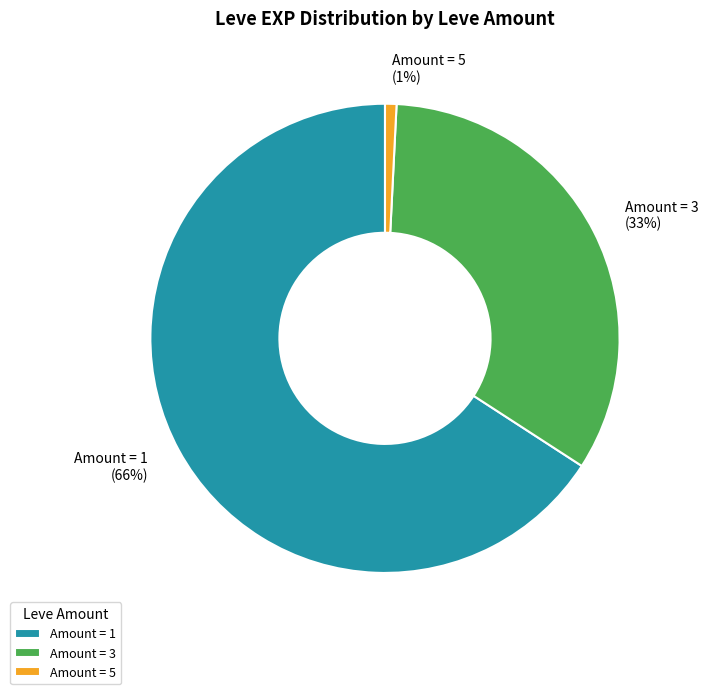

What percentage is the Amount = 5 slice, to the nearest percent?

1%